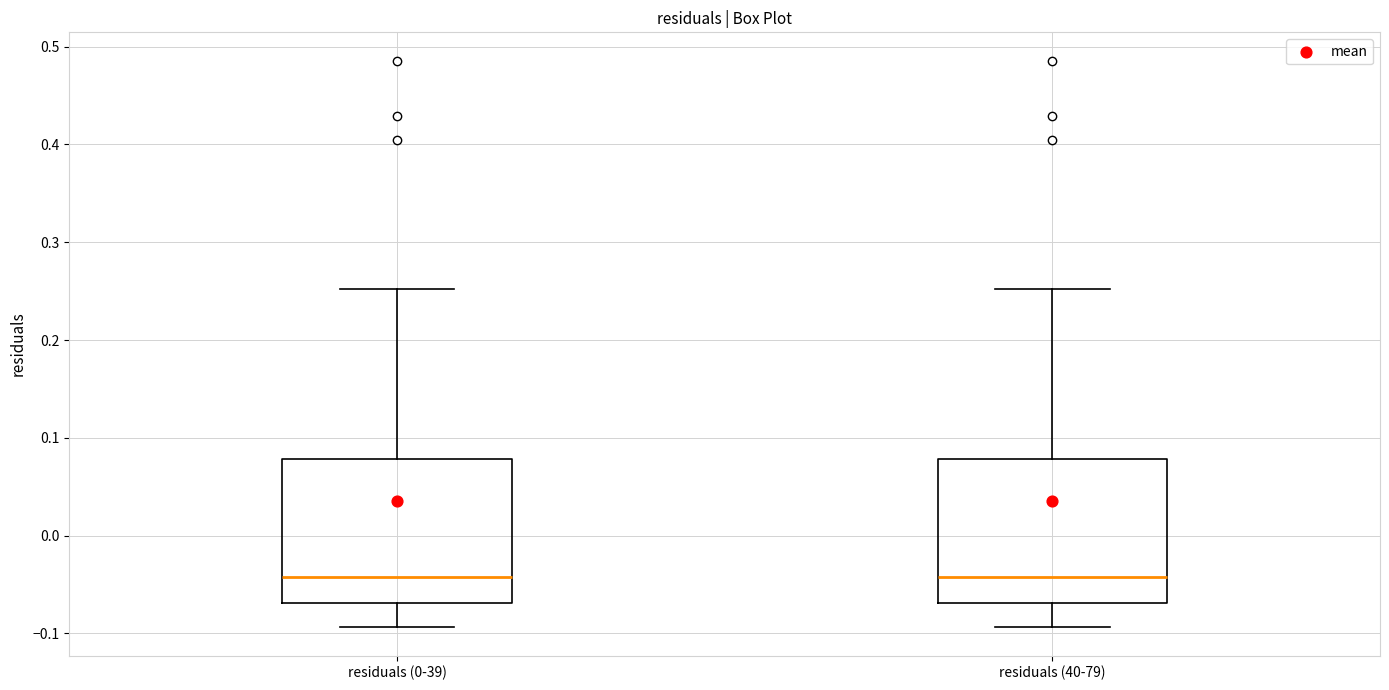

Reading left to right, transcribe this box plot: for each box, give where its median line is, the range the box spans, and where its two whiskers end, as read against the y-axis. The values are not printed on the chart, so give them approximately, as read against the axis.

residuals (0-39): median -0.04, box -0.07 to 0.08, whiskers -0.09 to 0.25
residuals (40-79): median -0.04, box -0.07 to 0.08, whiskers -0.09 to 0.25